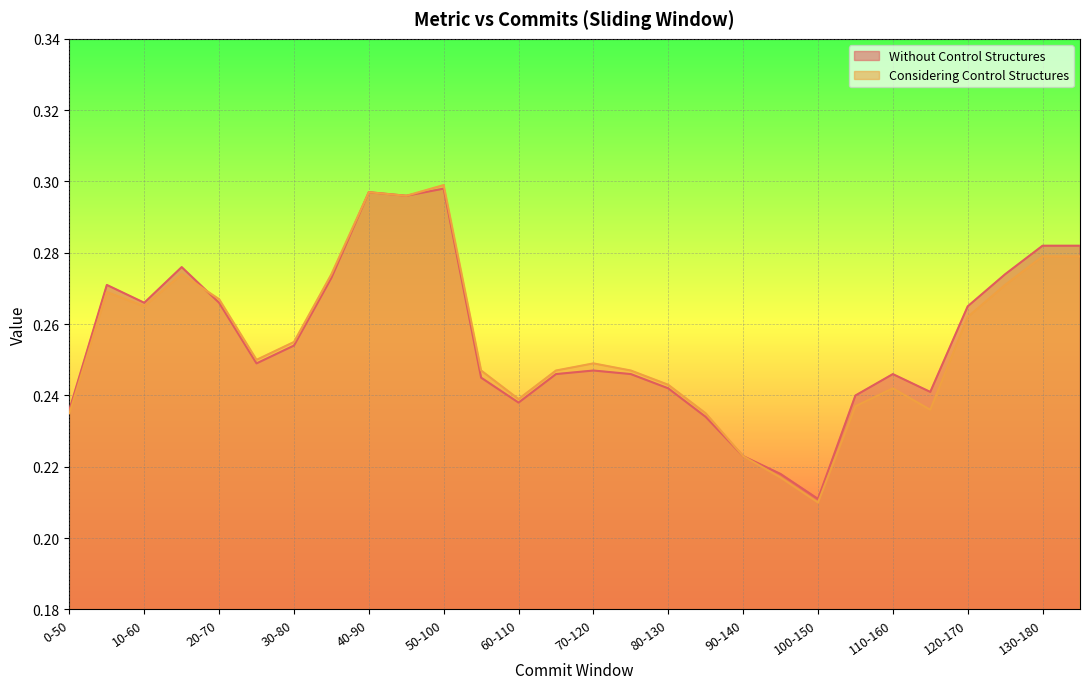

At which category does Without Control Structures reach its first local peak?

5-55